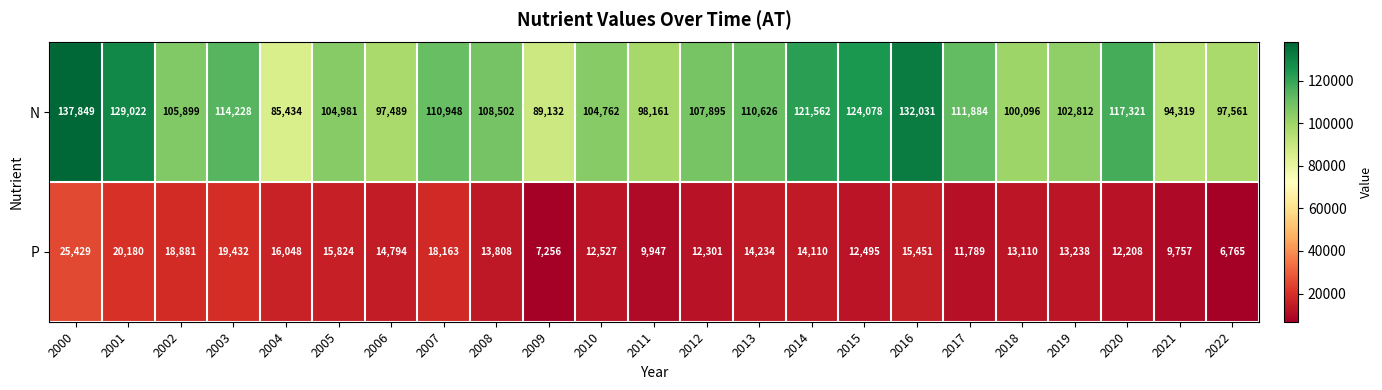

What is the minimum value shown in the chart?

6765